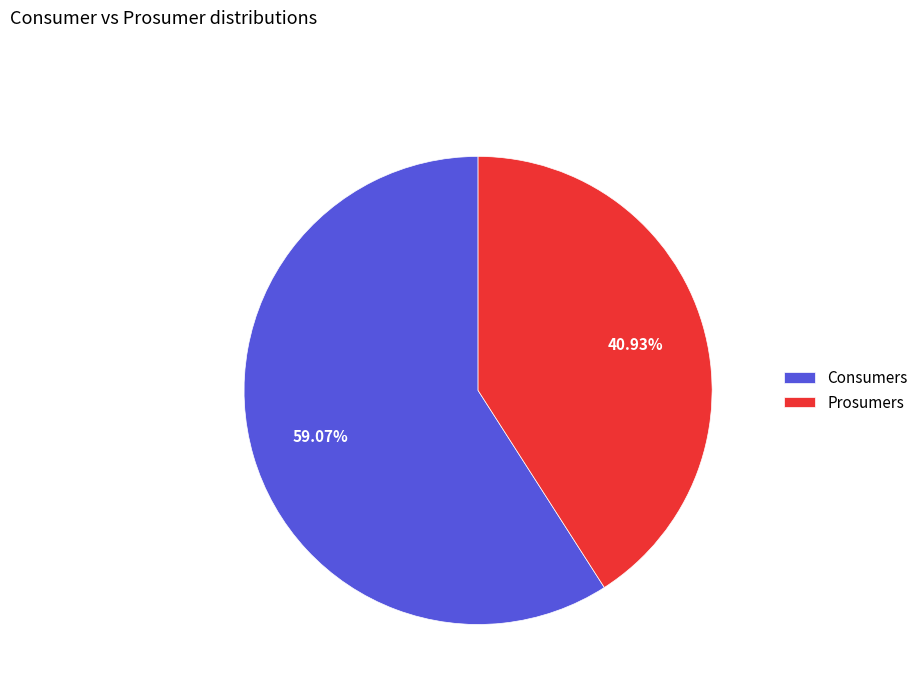

Which category has the smallest portion of the pie?

Prosumers